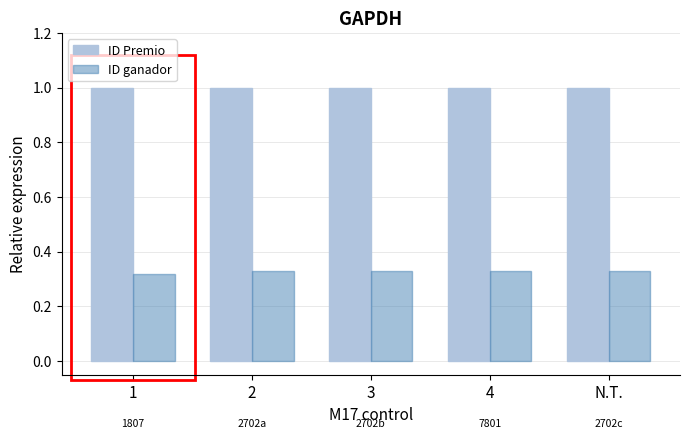

What is the difference between the highest and lowest values at 1?

0.7